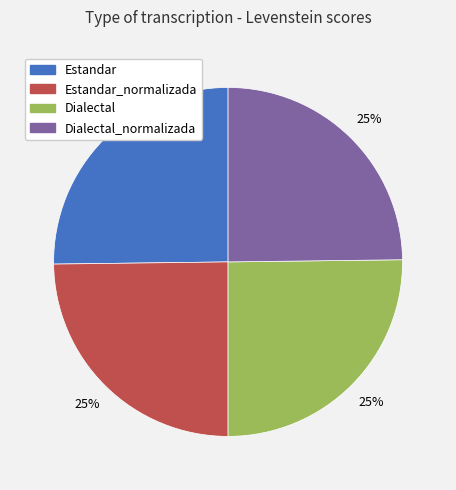

Does any single category account for the majority?

No